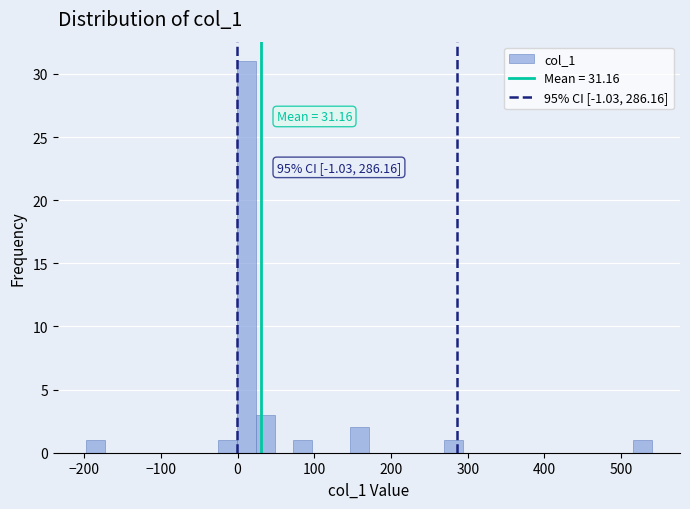

Read against the x-axis, roughly where is the centre of the tallest bar?

10